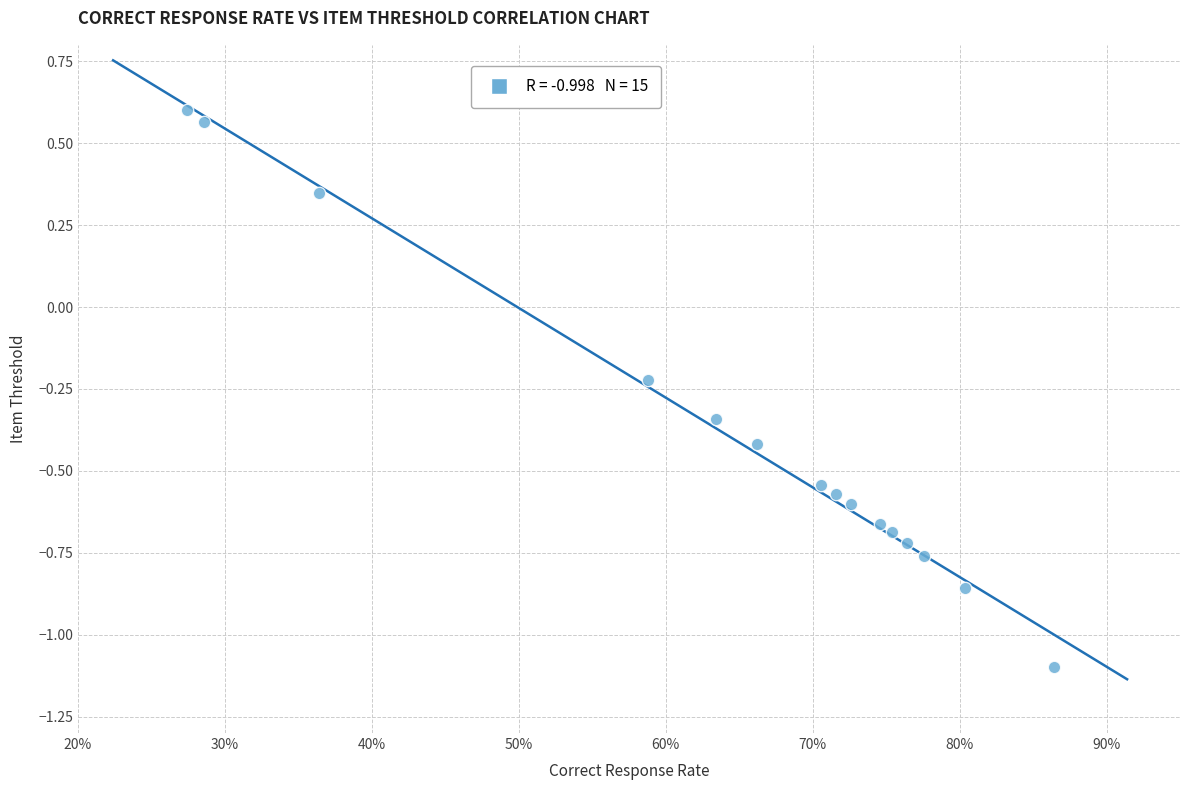

What is the range of Y values (max minus min)?

1.7